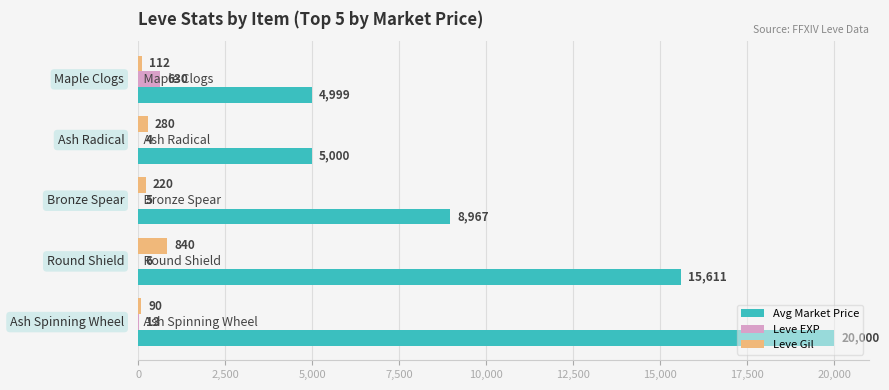

What is the greatest value displayed?

20000